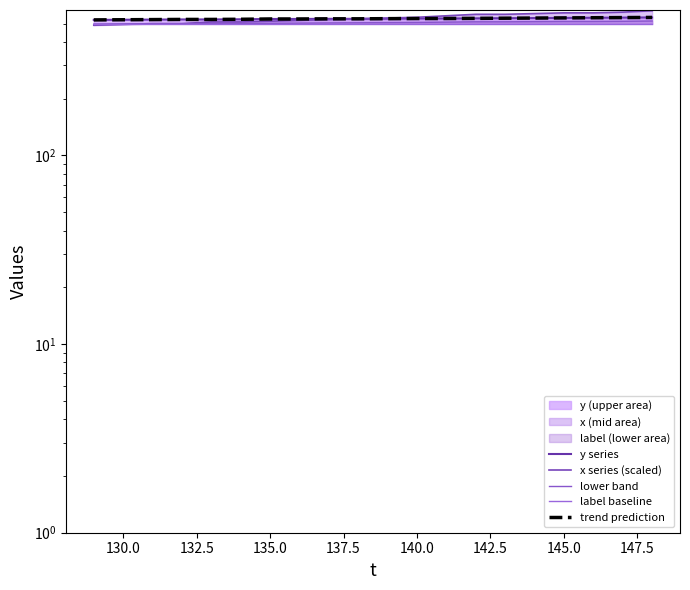

Which series changed the most between 135.0 and 11?

x series (scaled)